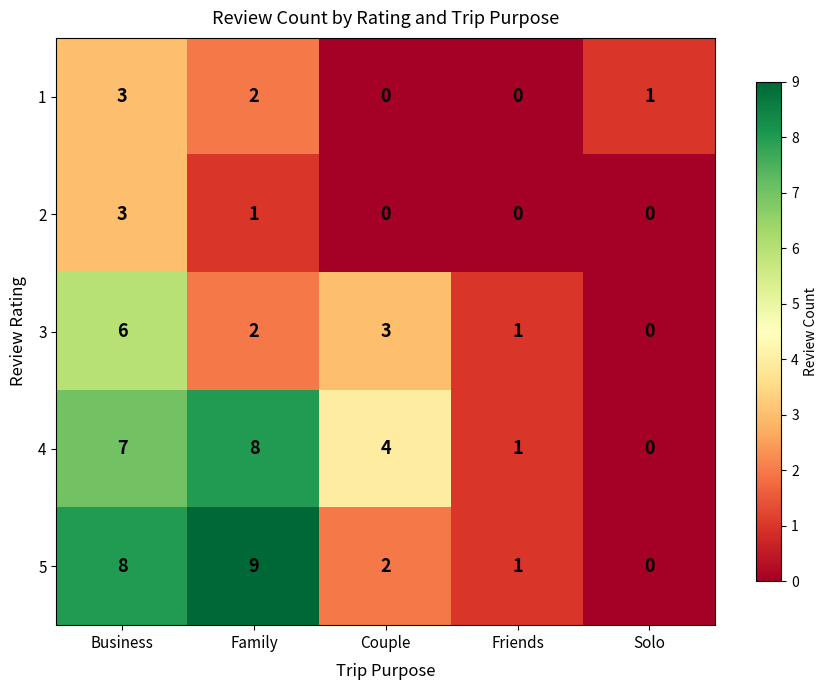

What is the approximate value of 3 at Business?

6